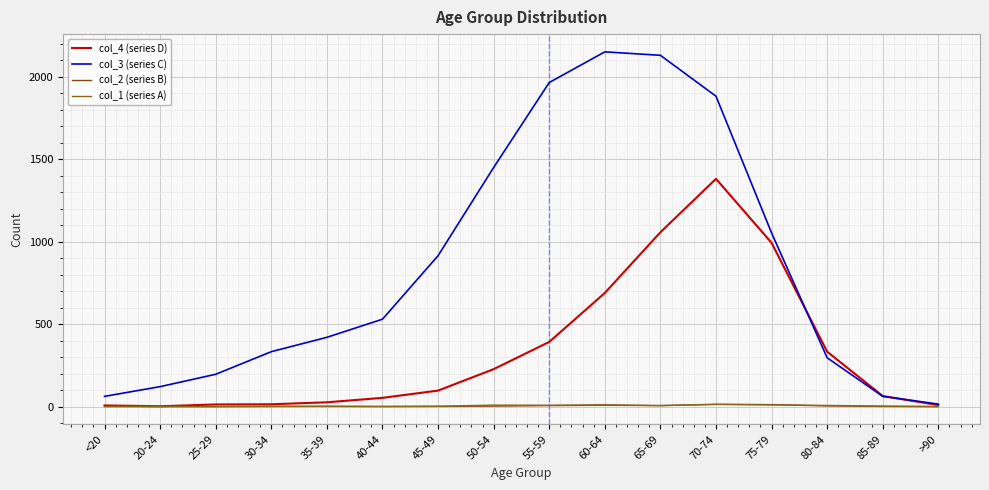

Which category has the highest value across all series?

60-64